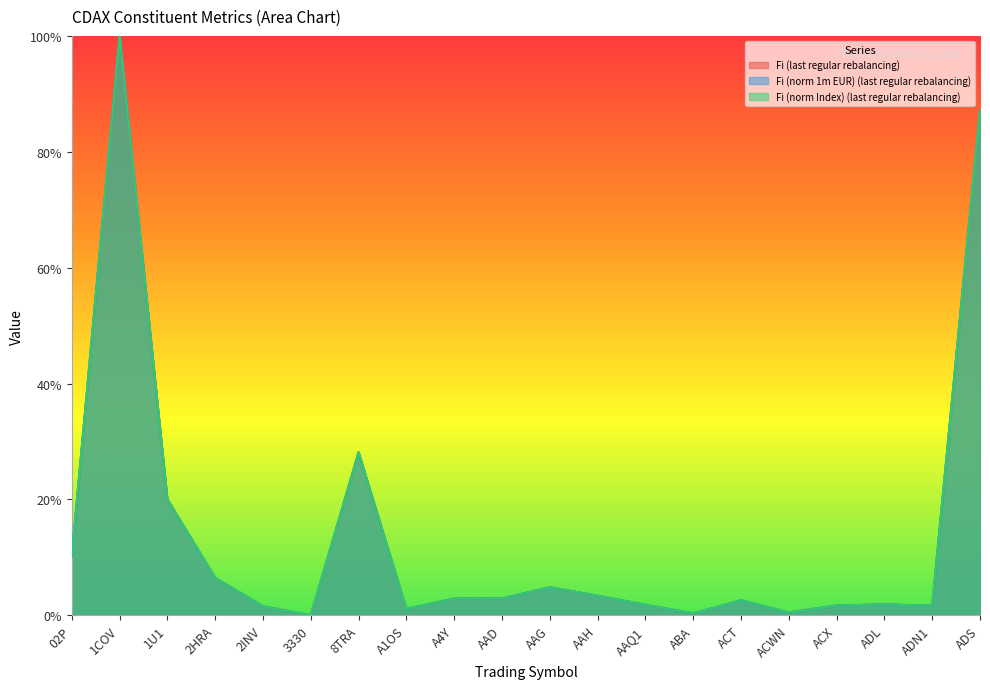

The Fi (norm 1m EUR) (last regular rebalancing) series shows 0.0 at A1OS. True or false?

True